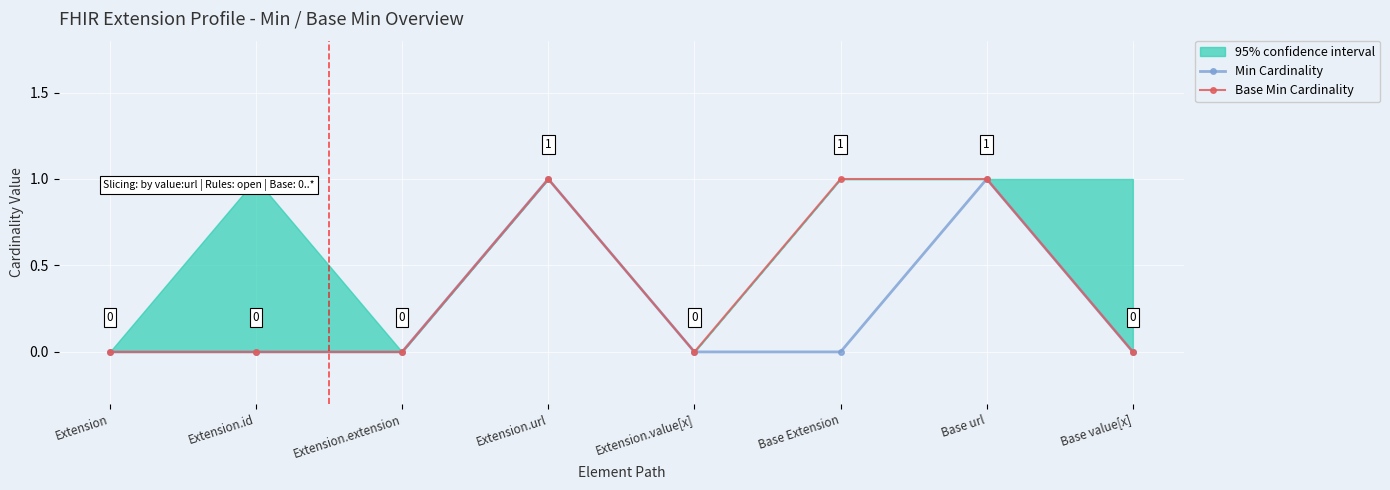

Is it true that Min Cardinality equals 1 at Extension?

False